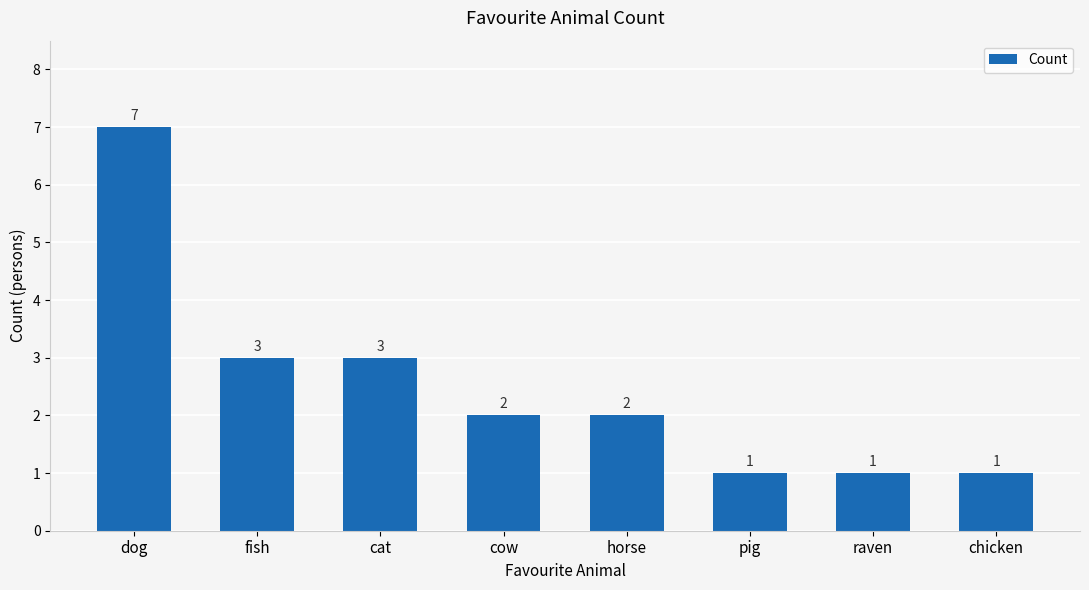

What is the label of the 7th bar from the left?

raven